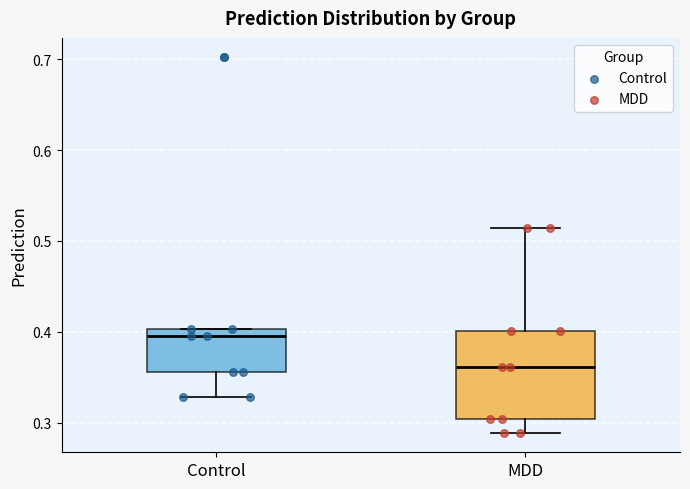

Which box has the lowest median line?

MDD